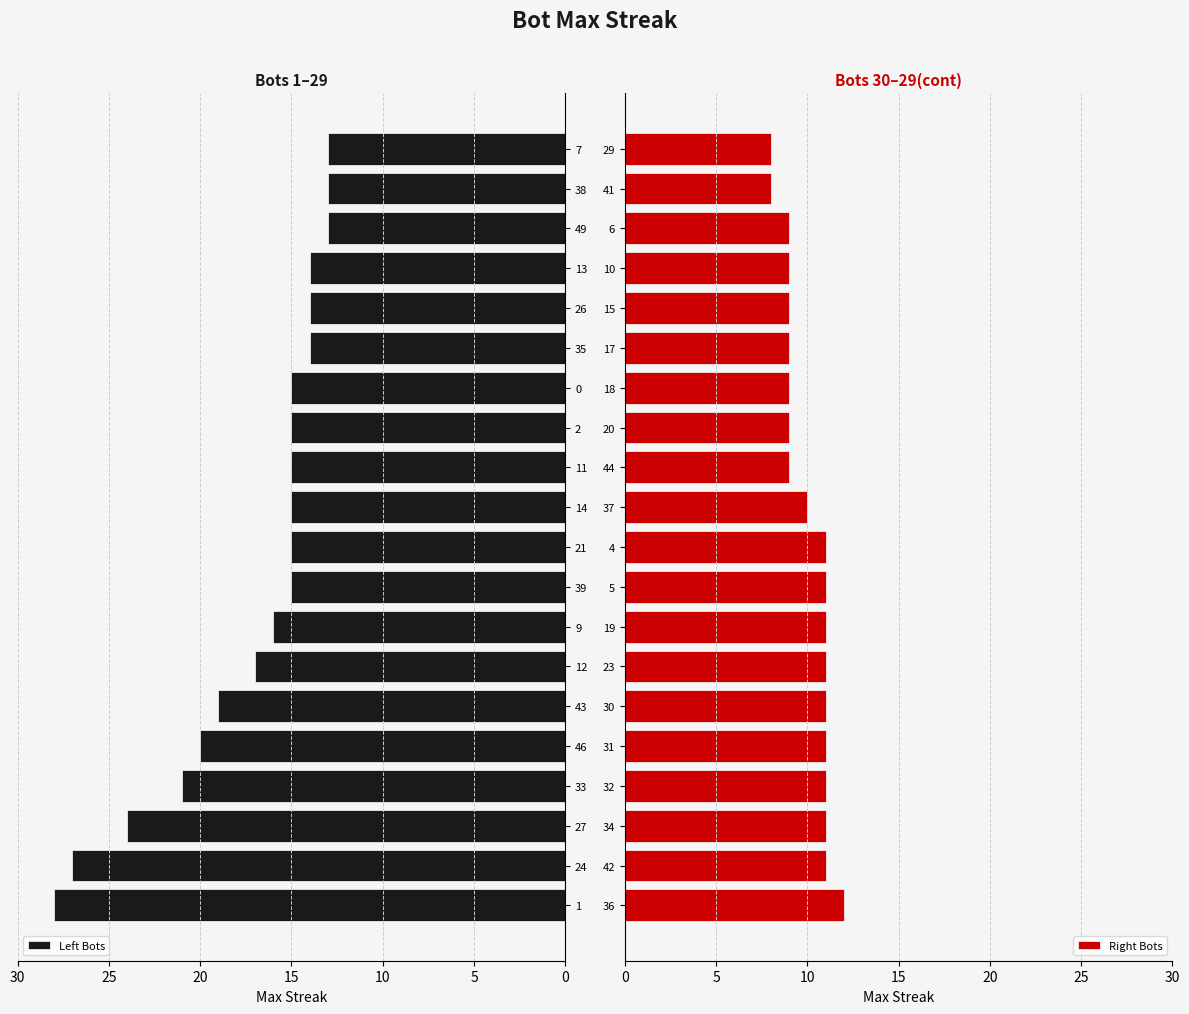

The value of Left Bots at 27 is 9. True or false?

False